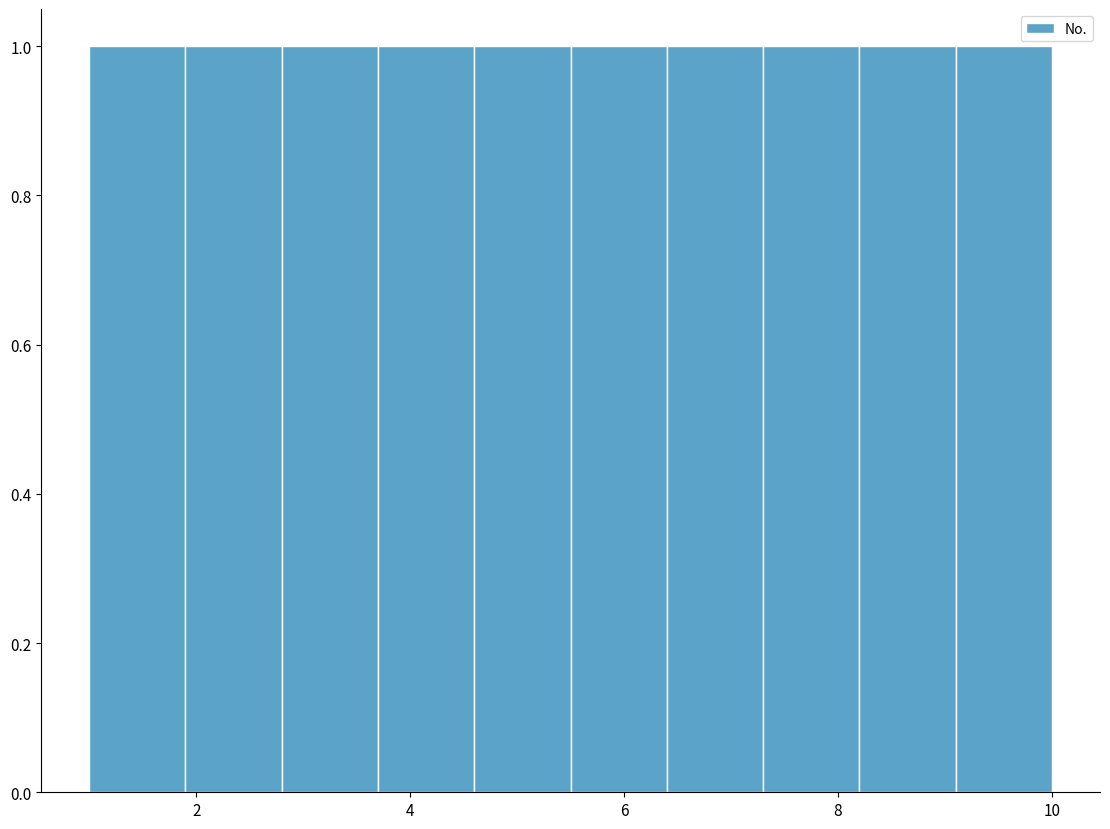

What is the height of the bar covering 1.0 to 1.9 on the x-axis? Neither the bar edges nor the heights are printed on the chart, so give them approximately, as read against the axes.

1